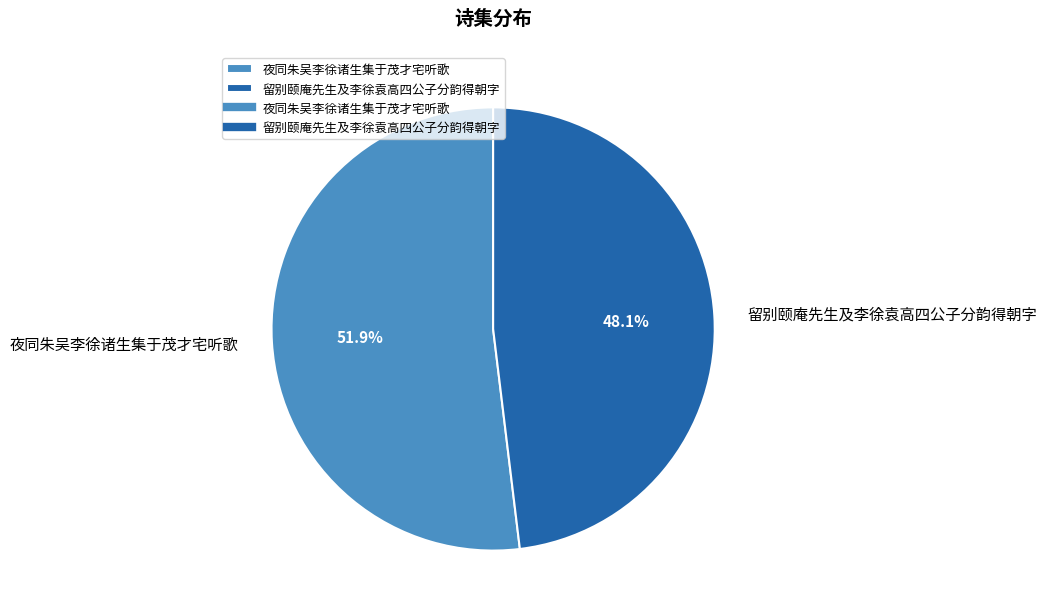

Rank the categories by value from highest to lowest.

夜同朱吴李徐诸生集于茂才宅听歌, 留别颐庵先生及李徐袁高四公子分韵得朝字